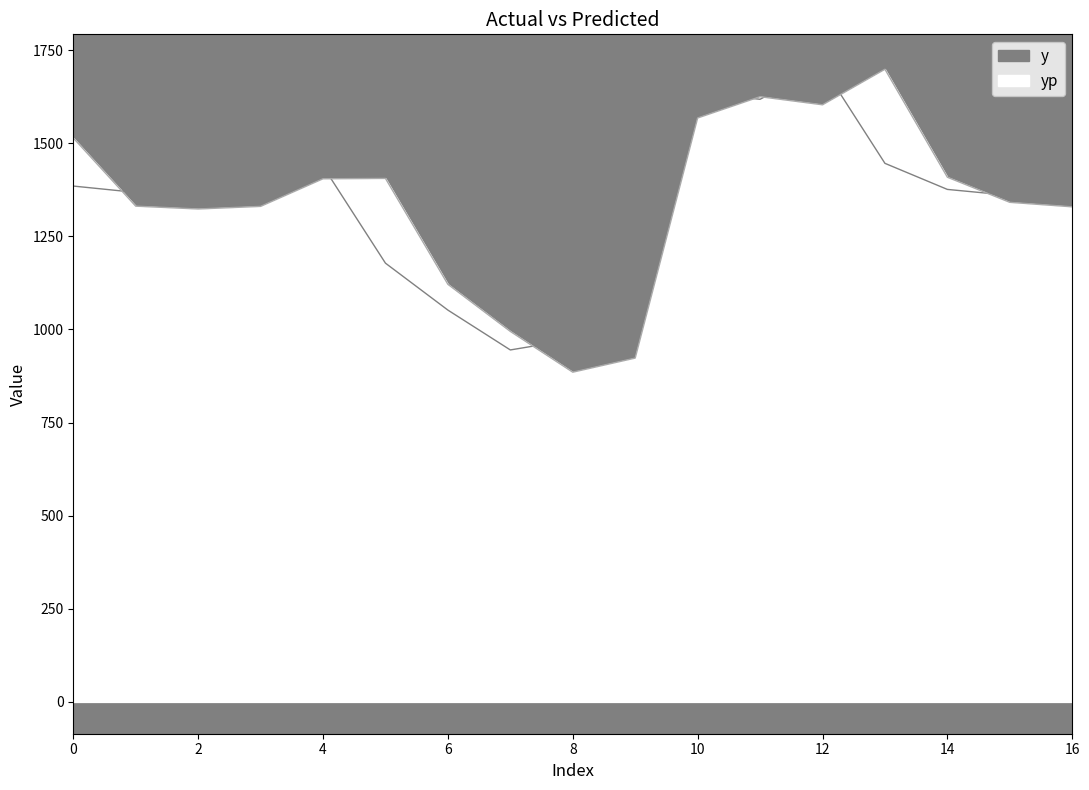

What is the value of the yp point at the 5th from the left?

1404.6